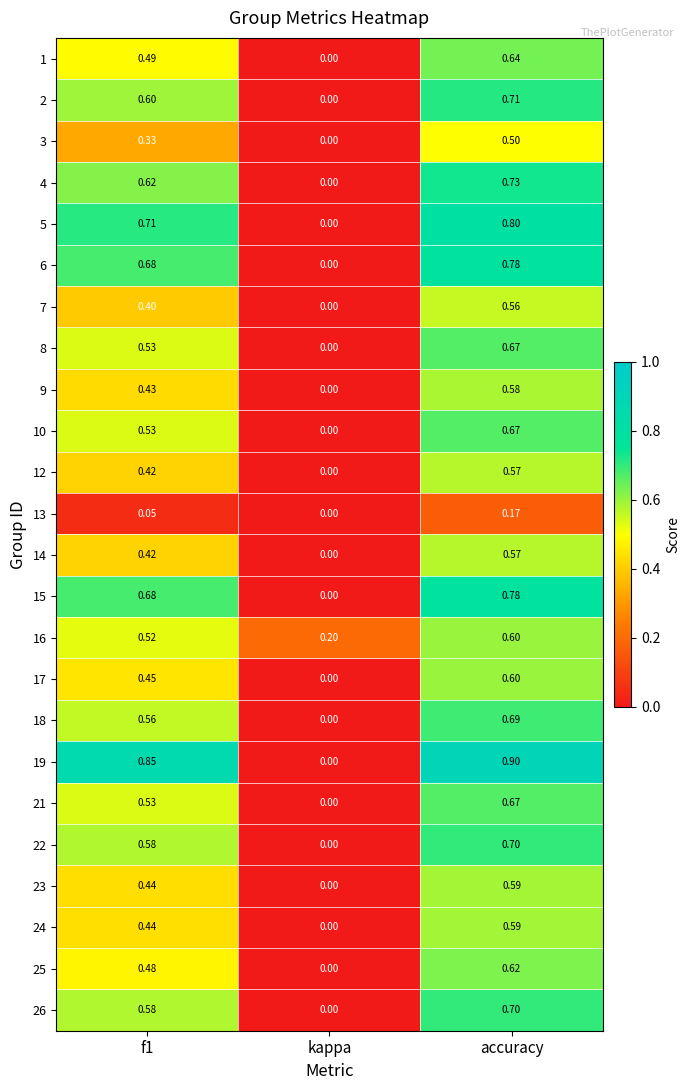

Which label corresponds to the smallest value in the chart?

kappa